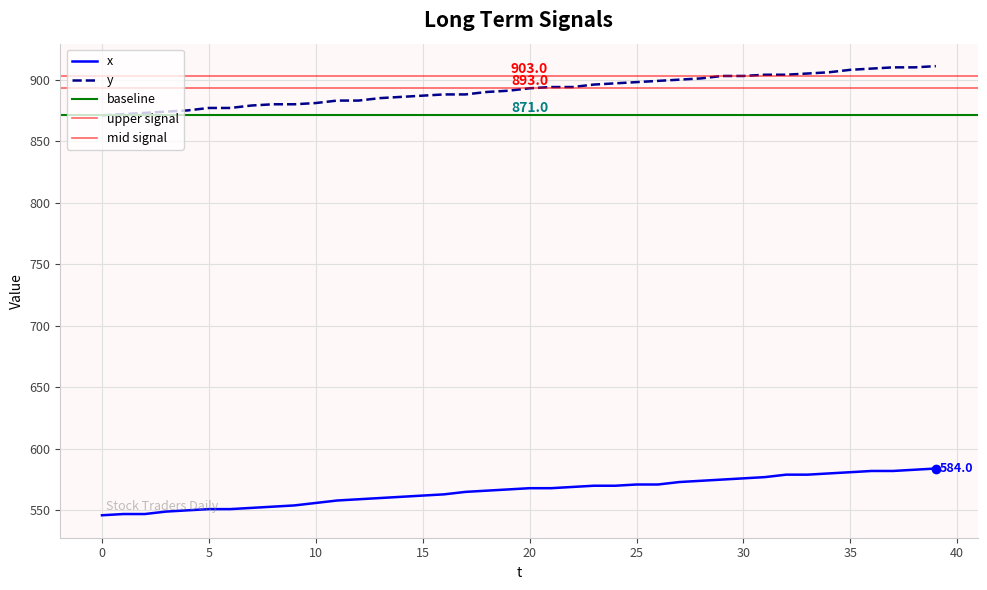

The value of x at 11 is 153. True or false?

False